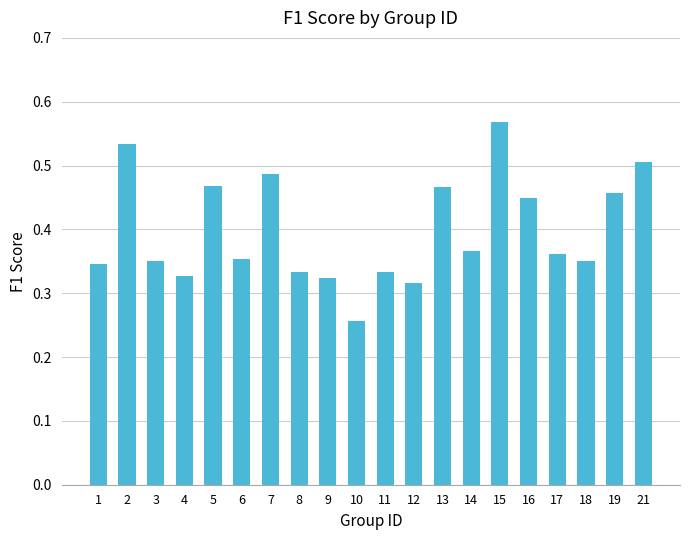

True or false: the data shows 0.5 at 7.

True